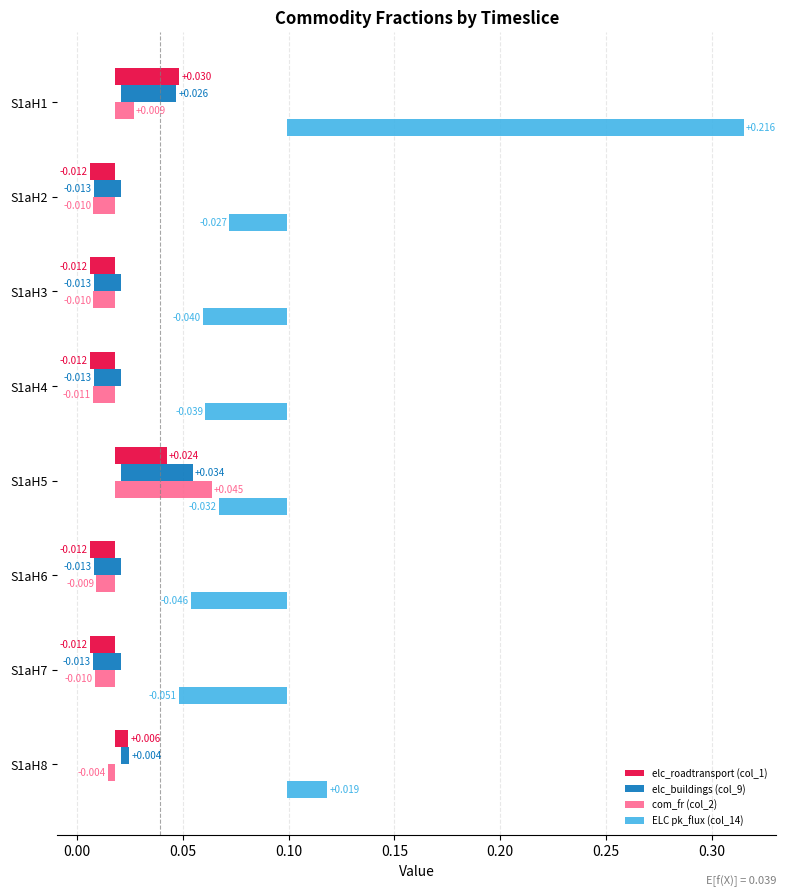

How many data points in com_fr (col_2) are above 0?

2